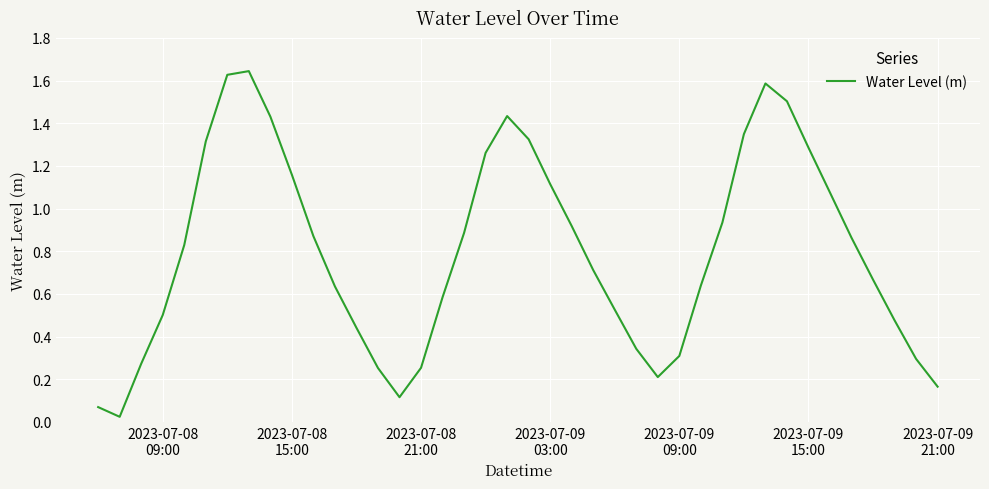

What is the maximum value shown in the chart?

1.6